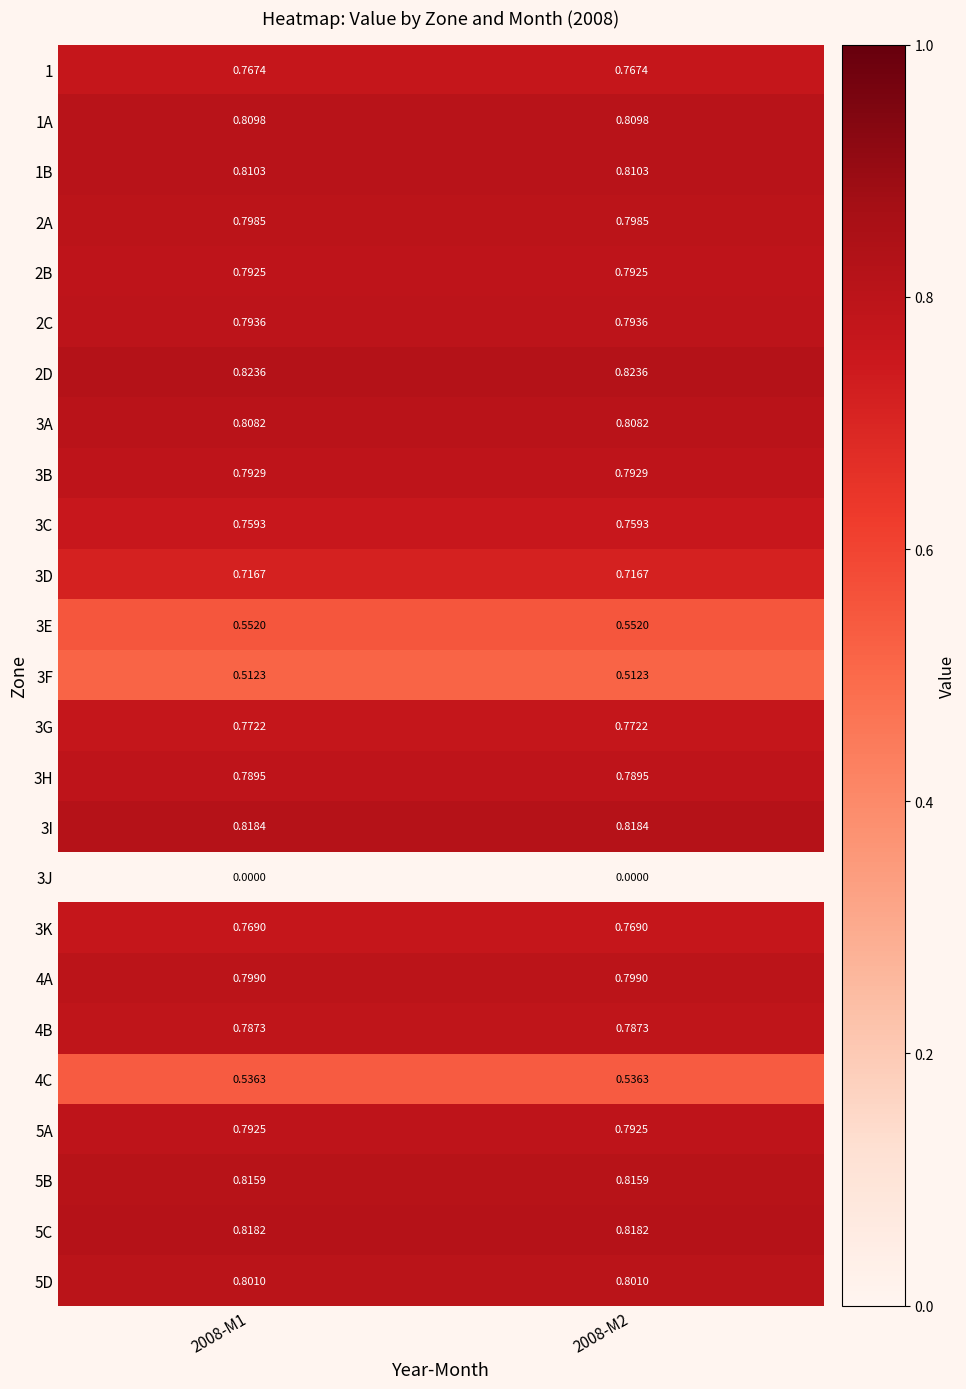

Which series has the largest total across all categories?

2D